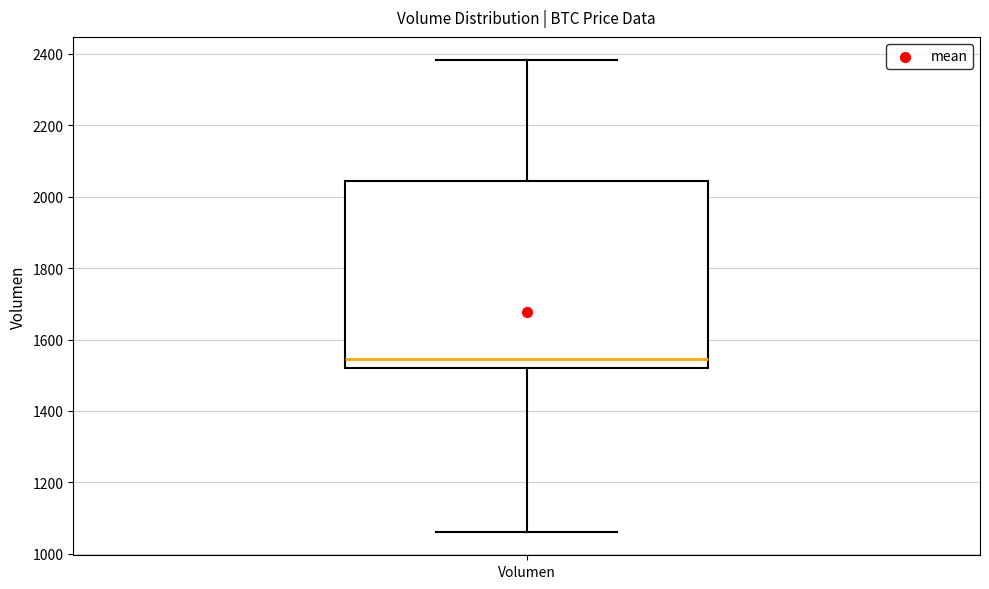

Read this box plot against the y-axis: the position of the median line, the range covered by the box, and the ends of both whiskers. The values are not printed on the chart, so give them approximately, as read against the axis.

median 1540, box 1520 to 2040, whiskers 1060 to 2380